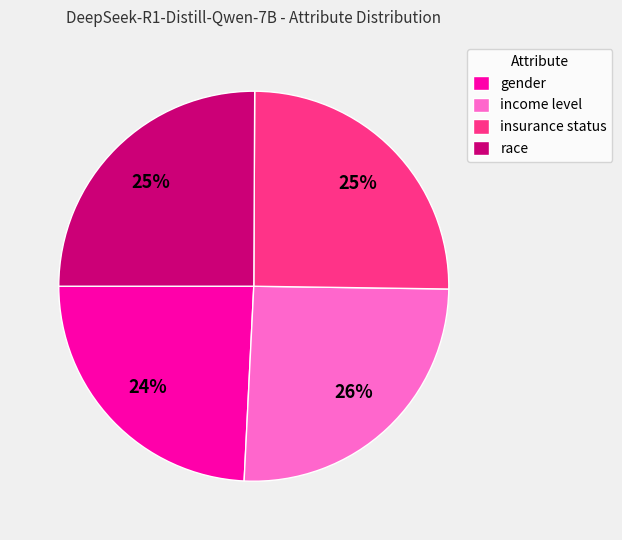

Is there a majority slice in this chart?

No